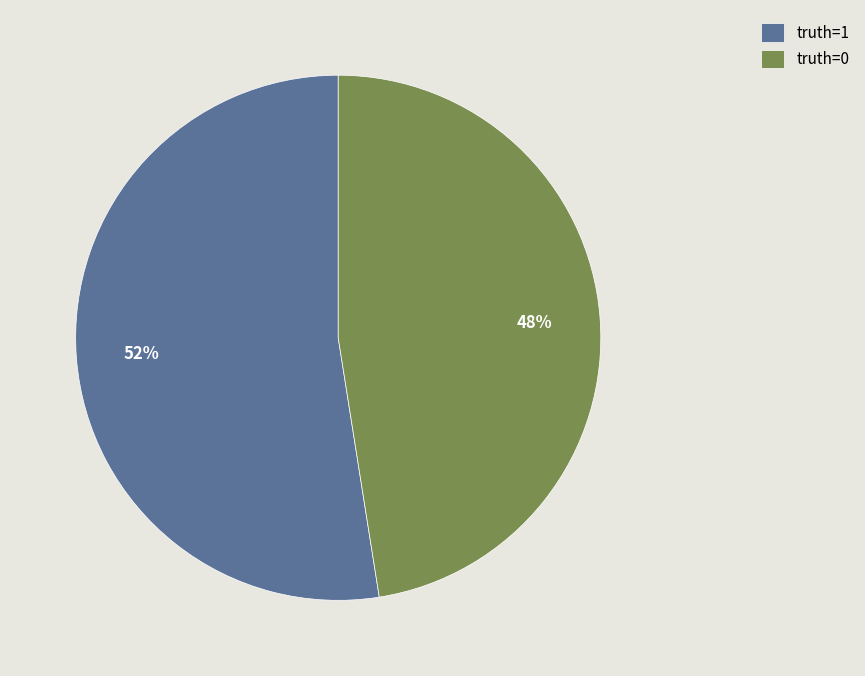

How many slices are in this pie chart?

2